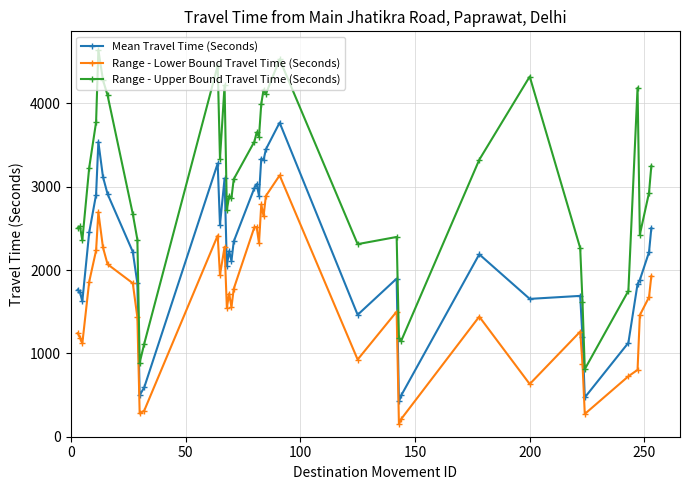

What is the maximum value shown in the chart?

4640